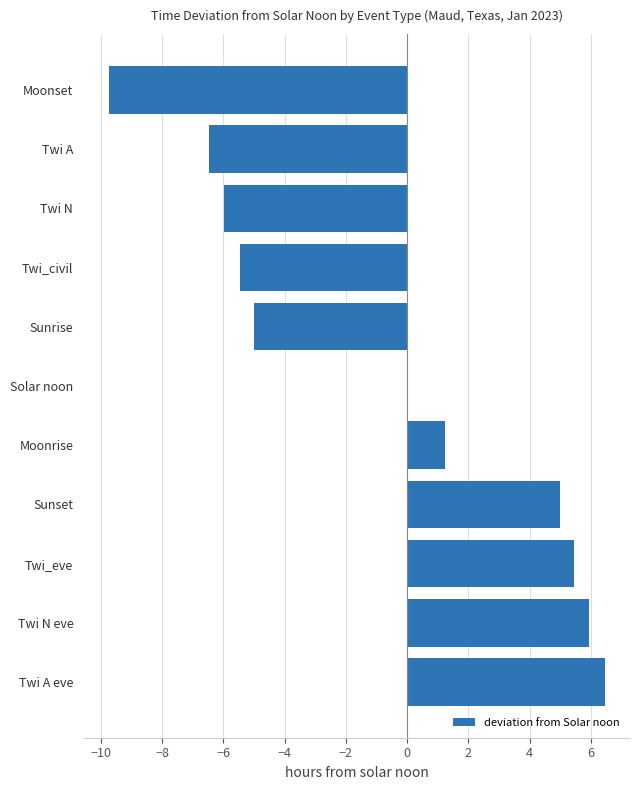

At which label is the value closest to -1?

Solar noon